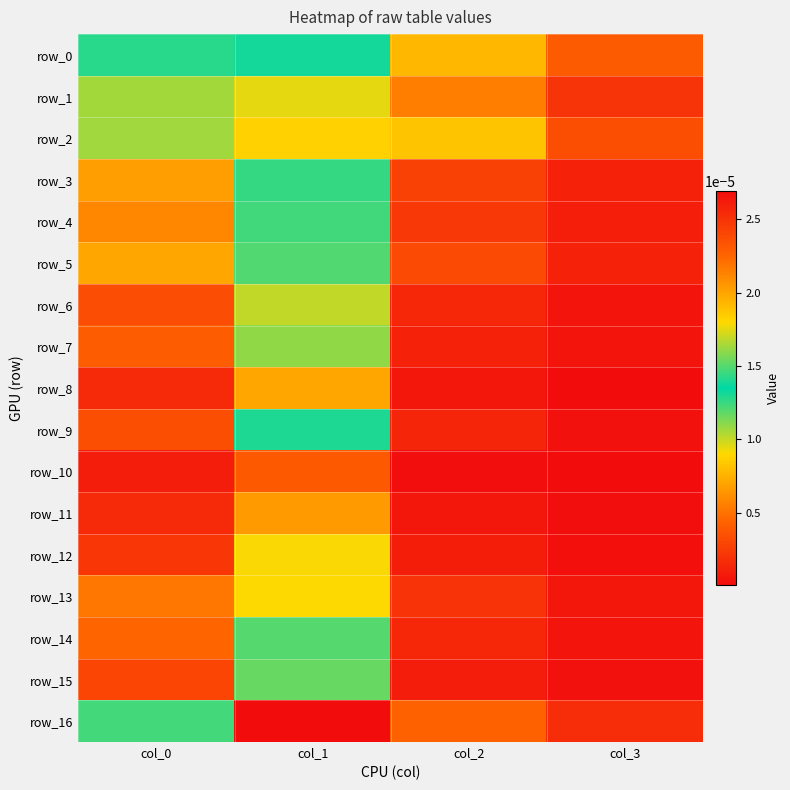

List the labels in order of row_9 value, smallest first.

col_3, col_2, col_0, col_1